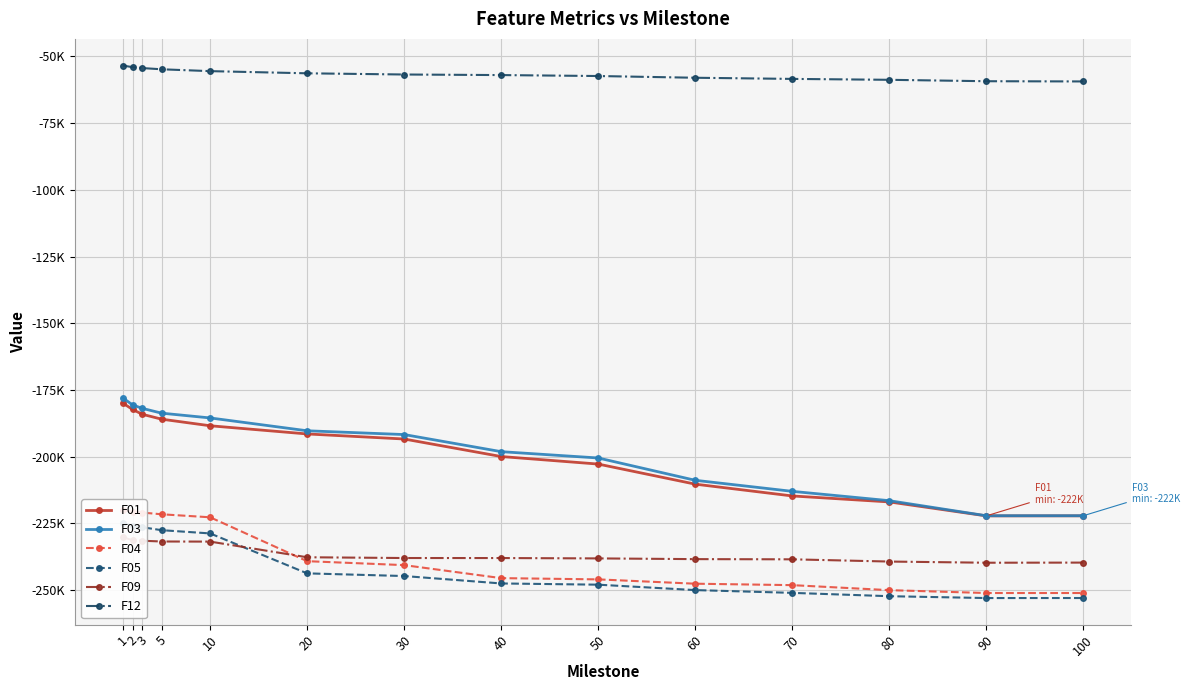

At which label is F01 closest to -201057?

40